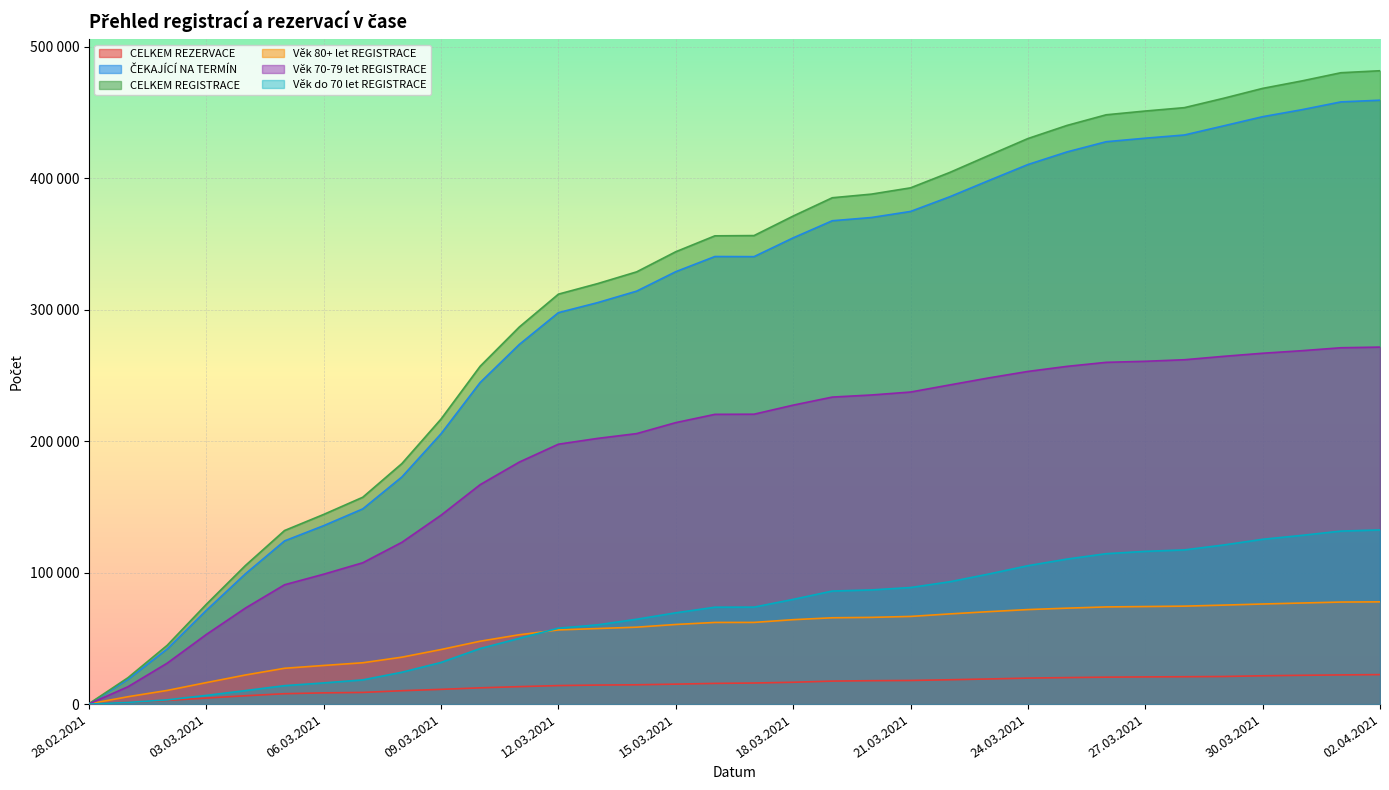

What is the total value across all series at 15.03.2021?

1032366